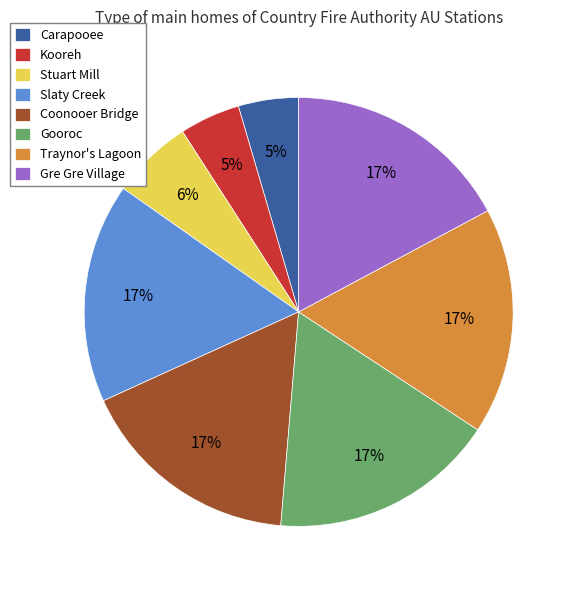

How many segments does this pie chart have?

8